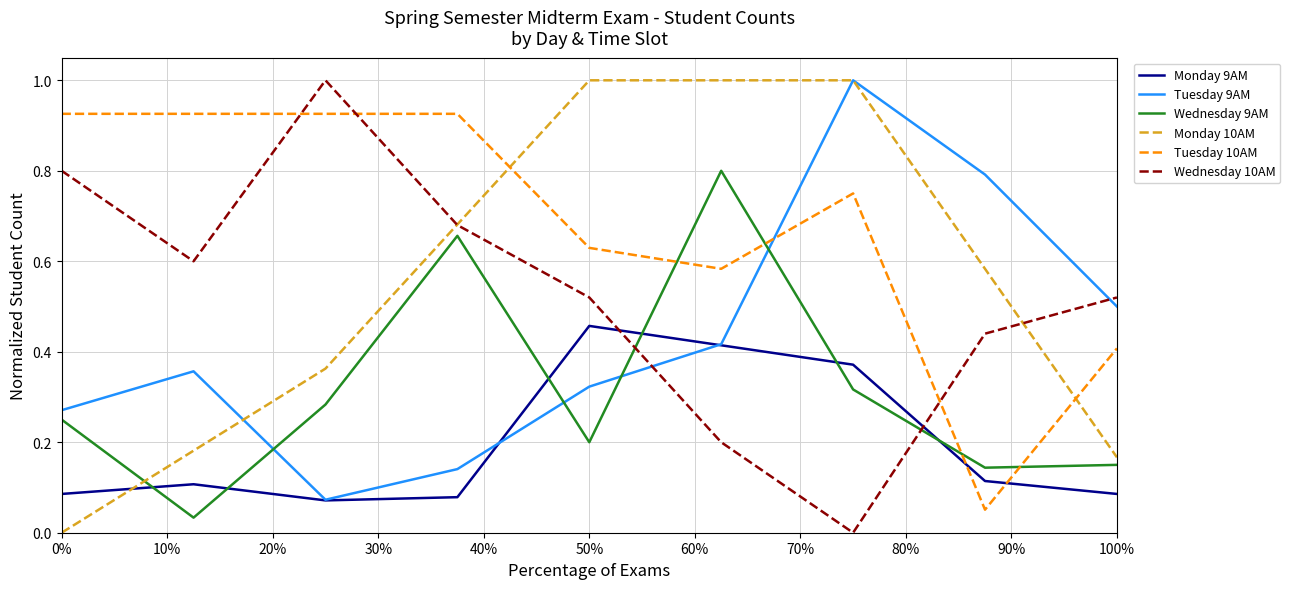

Which series has the largest total across all categories?

Tuesday 10AM